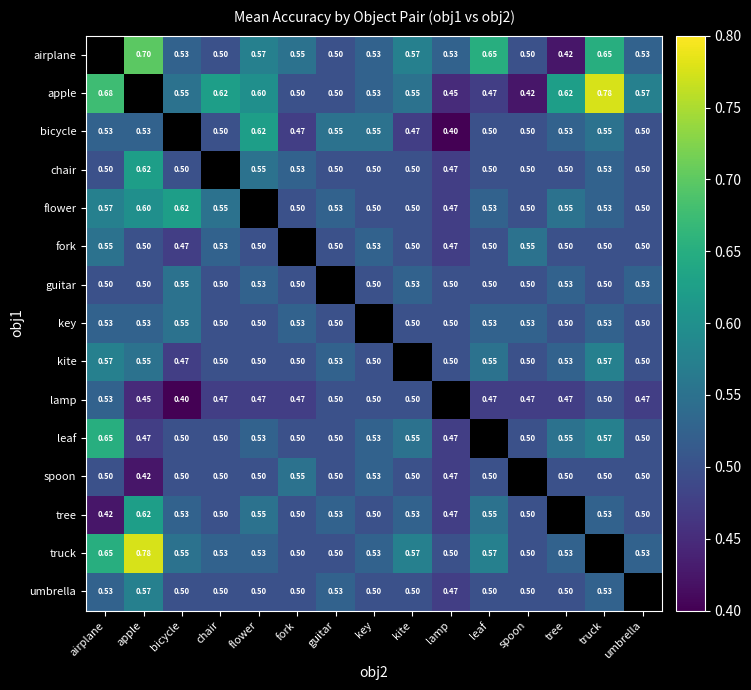

What is the sum of the guitar values at key and chair?

1.0